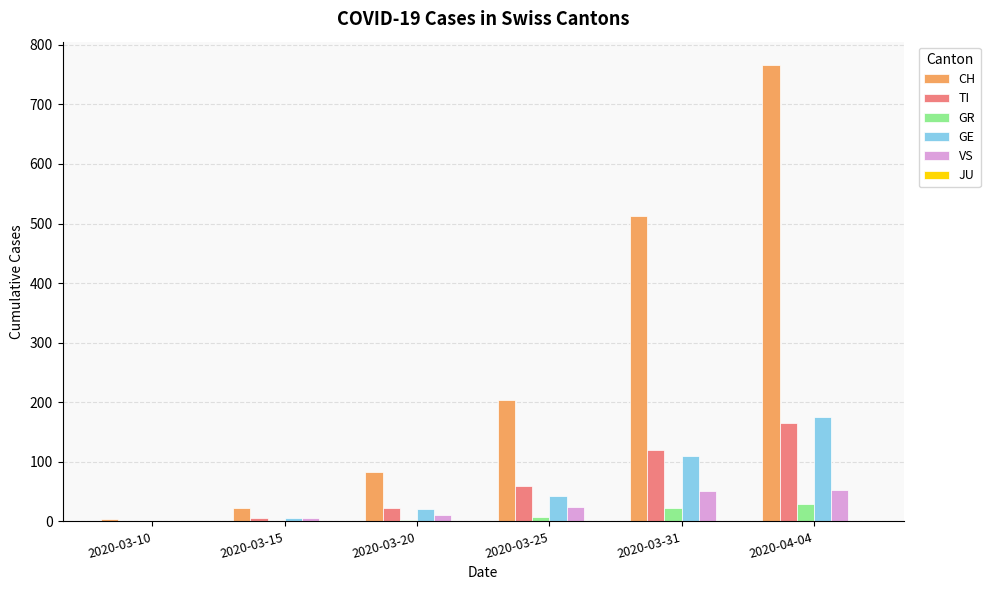

Is the value of GR at 2020-03-25 greater than the value of VS at 2020-03-10?

Yes